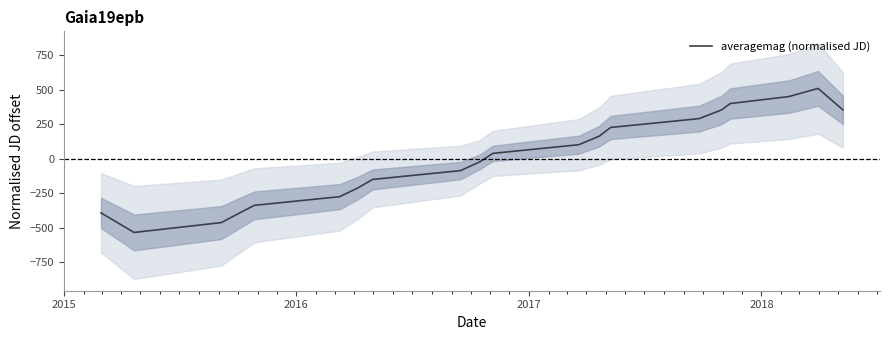

Does the chart display data point markers on the line(s)?

No